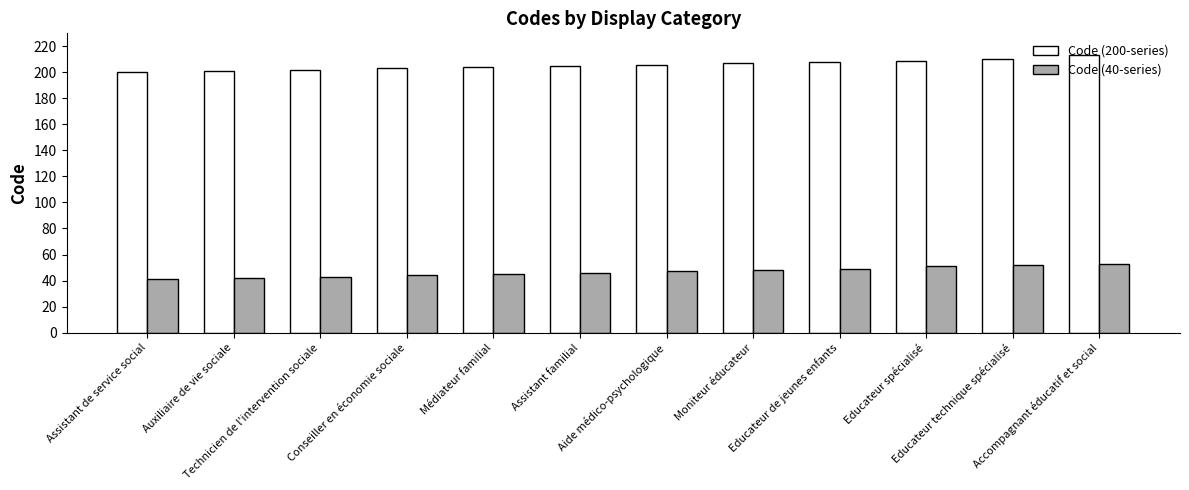

Reading left to right, what are all the values shown in this chart?

Code (200-series): Assistant de service social=200	Auxiliaire de vie sociale=201	Technicien de l'intervention sociale=202	Conseiller en économie sociale=203	Médiateur familial=204	Assistant familial=205	Aide médico-psychologique=206	Moniteur éducateur=207	Educateur de jeunes enfants=208	Educateur spécialisé=209	Educateur technique spécialisé=210	Accompagnant éducatif et social=213
Code (40-series): Assistant de service social=41	Auxiliaire de vie sociale=42	Technicien de l'intervention sociale=43	Conseiller en économie sociale=44	Médiateur familial=45	Assistant familial=46	Aide médico-psychologique=47	Moniteur éducateur=48	Educateur de jeunes enfants=49	Educateur spécialisé=51	Educateur technique spécialisé=52	Accompagnant éducatif et social=53